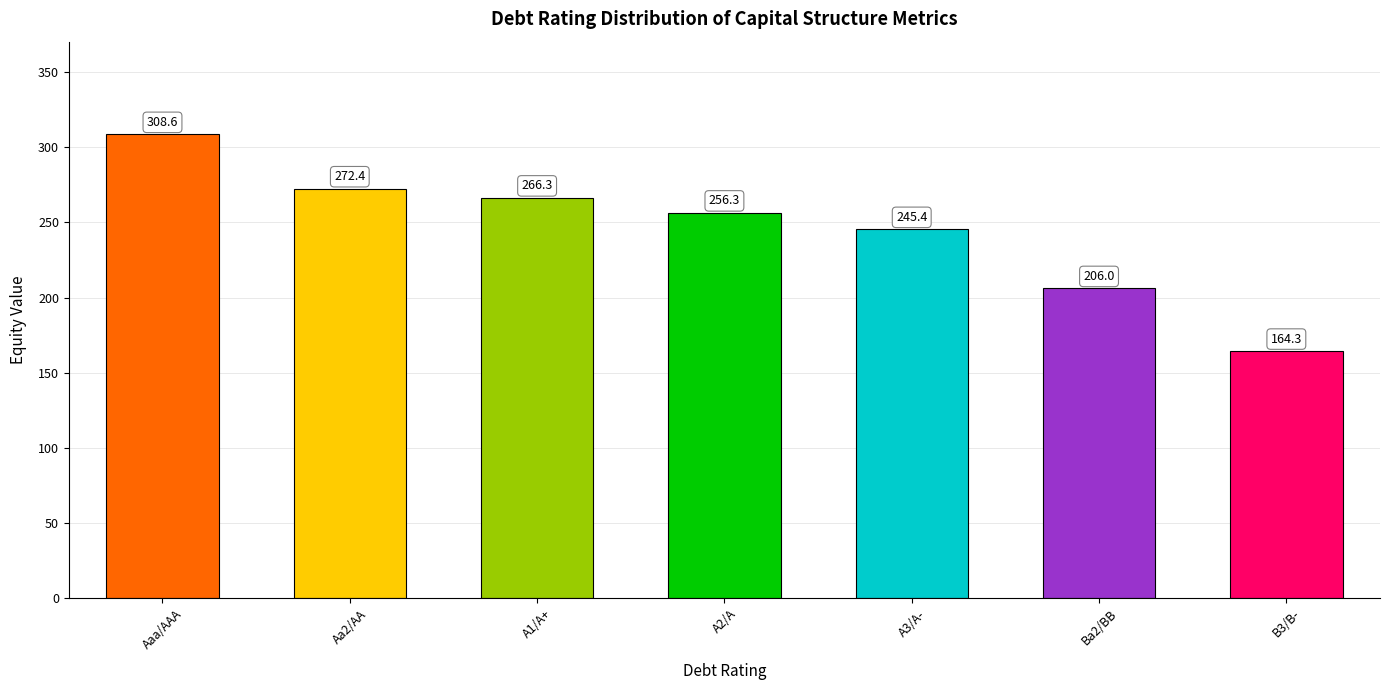

What is the sum of the values at B3/B- and A2/A?

420.7